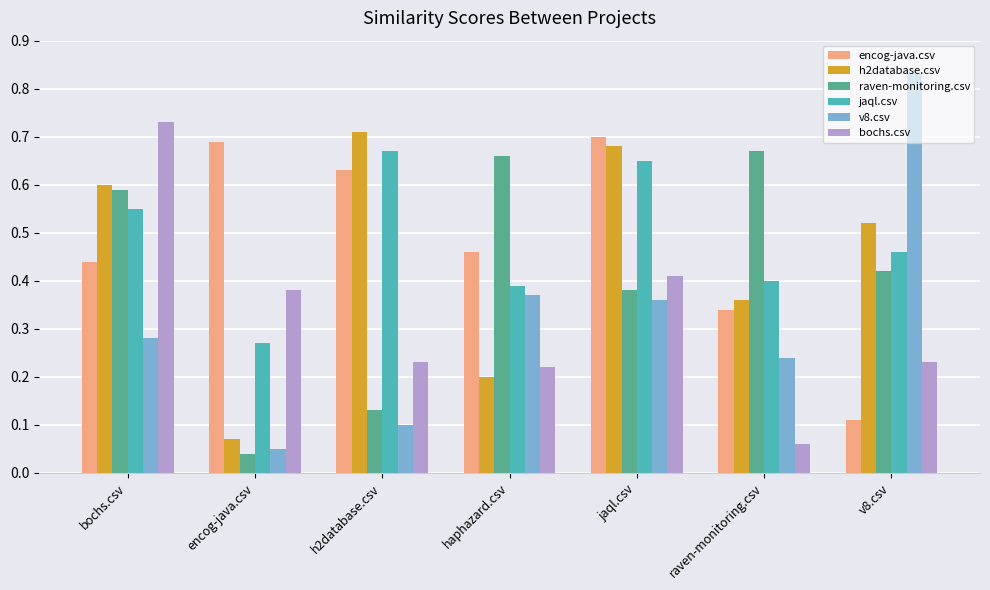

Is it true that h2database.csv equals 0.0 at haphazard.csv?

False